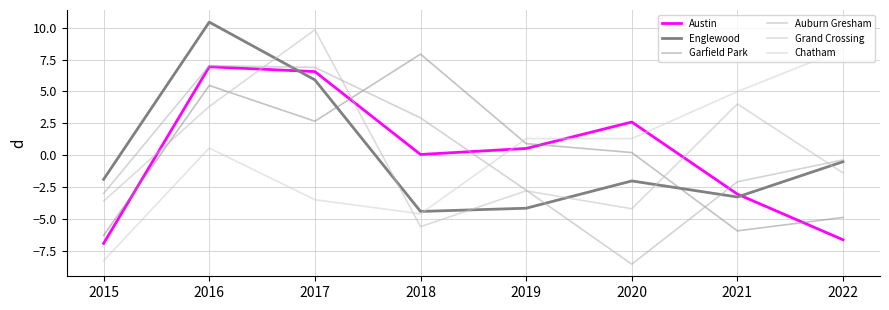

Is the value of Englewood at 2015 greater than the value of Grand Crossing at 2018?

Yes